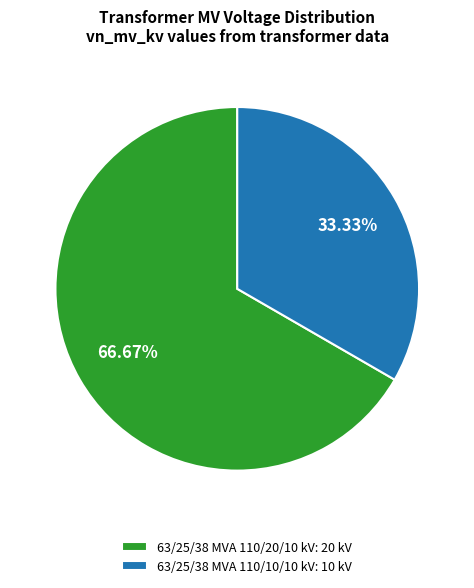

Which category has the biggest portion of the pie?

63/25/38 MVA 110/20/10 kV